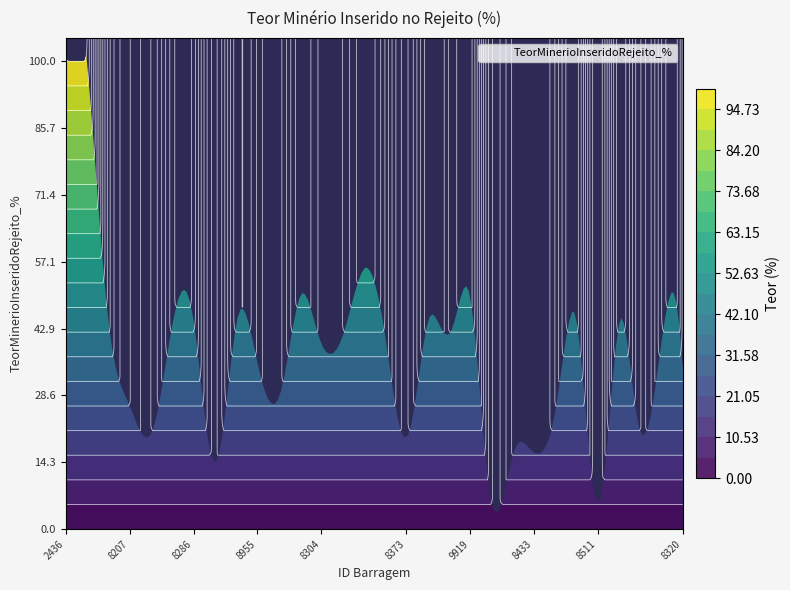

The chart shows a value of 6.2 at 8207. True or false?

False